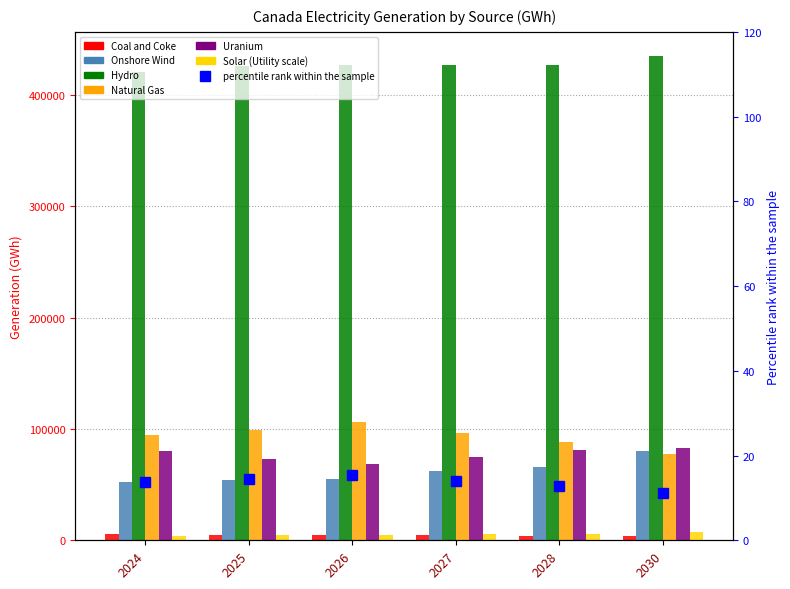

What is the difference between the Solar (Utility scale) values at 2025 and 2026?

608.9